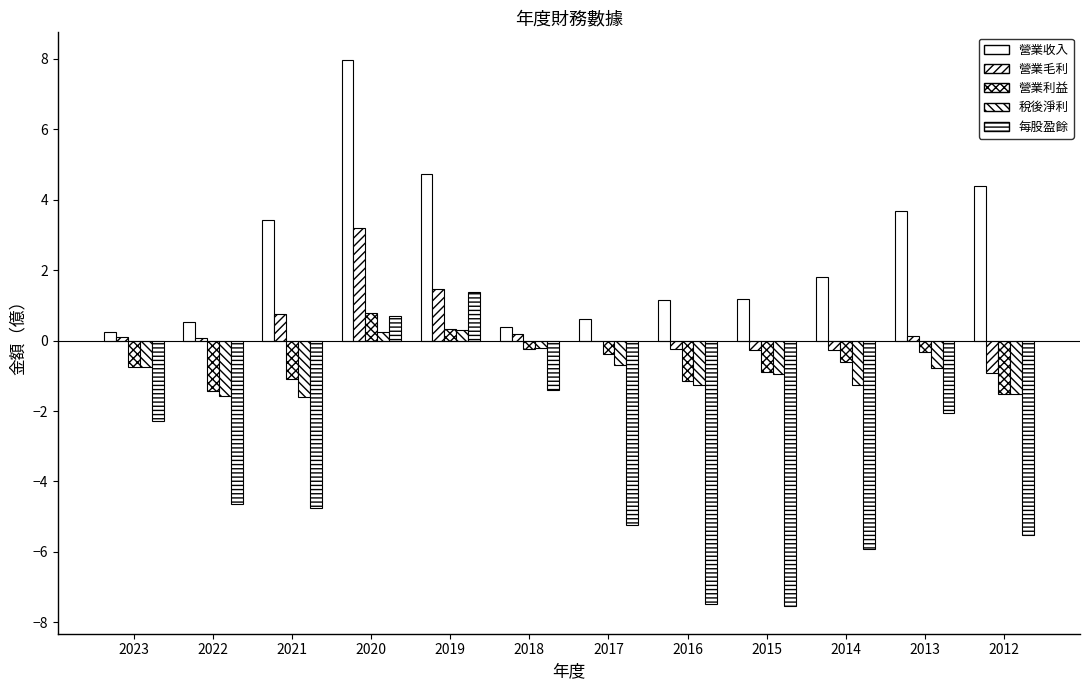

What is the difference between the maximum and second lowest values in the 營業毛利 series?

3.5